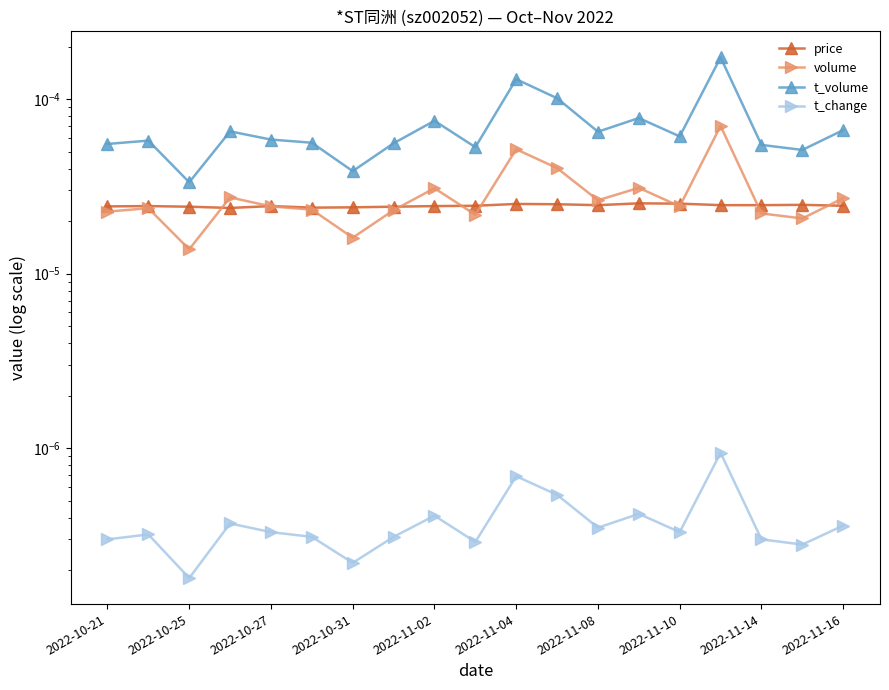

At which category is the sum across all series the highest?

15